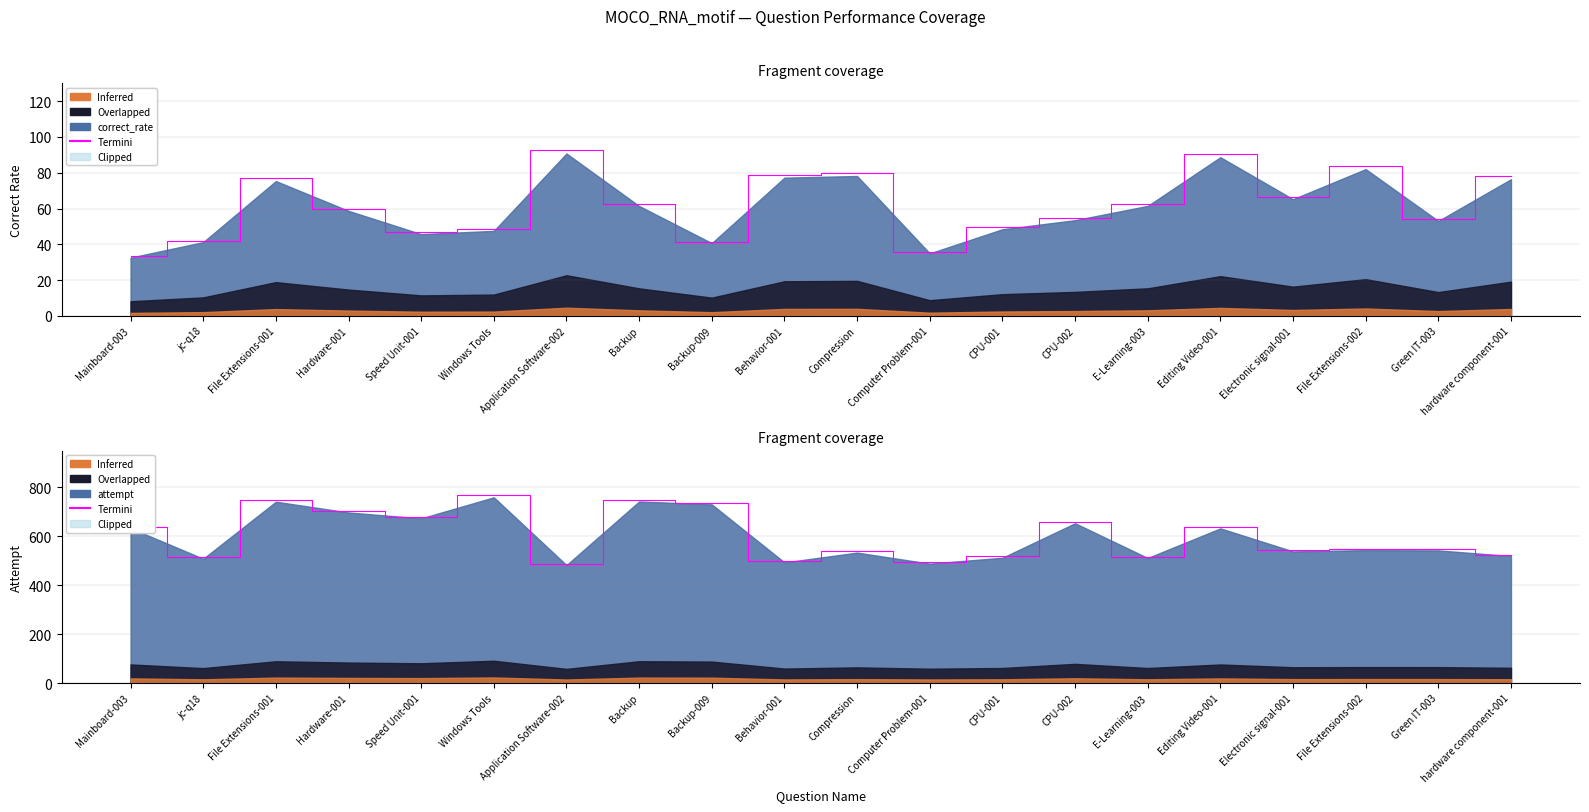

Which has a higher value, Green IT-003 or File Extensions-002?

File Extensions-002